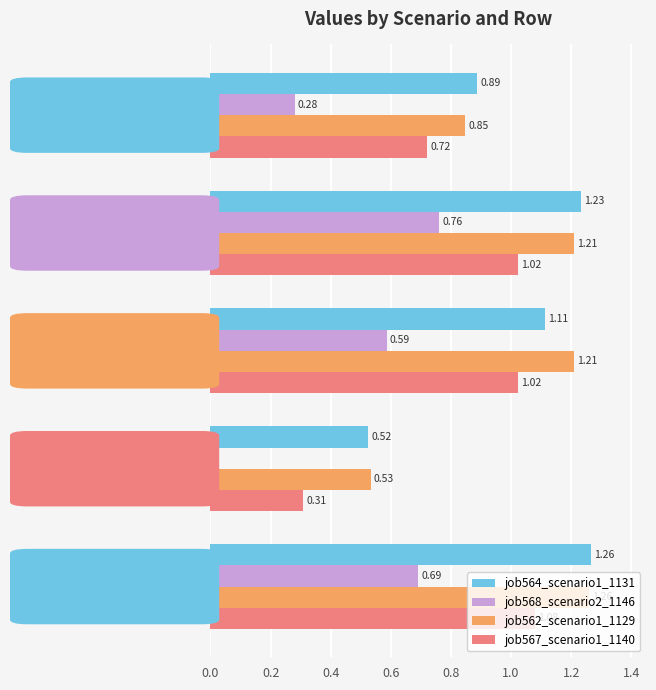

Which series has the largest total across all categories?

job562_scenario1_1129